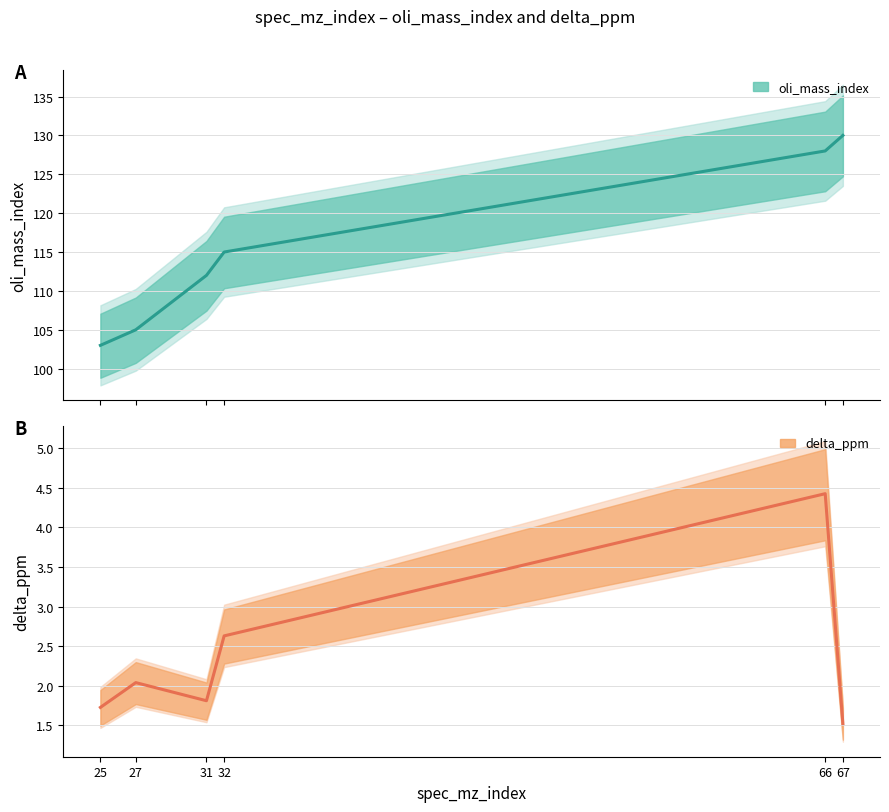

Reading left to right, list all the values displayed in this chart.

oli_mass_index: 25=103.0	27=105.0	31=112.0	32=115.0	66=128.0	67=130.0
delta_ppm: 25=1.7	27=2.0	31=1.8	32=2.6	66=4.4	67=1.5